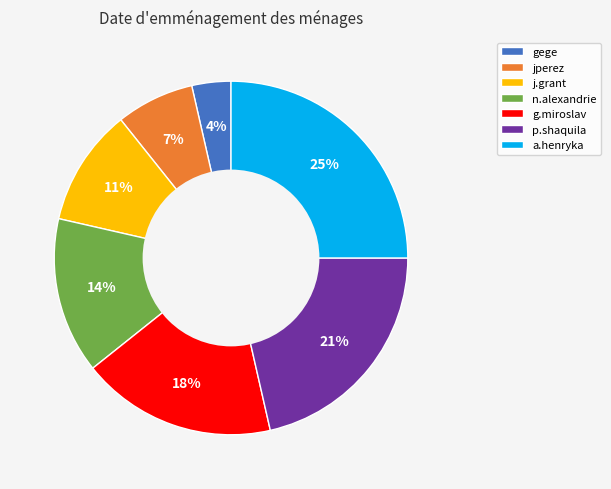

Is g.miroslav the majority of the pie?

No